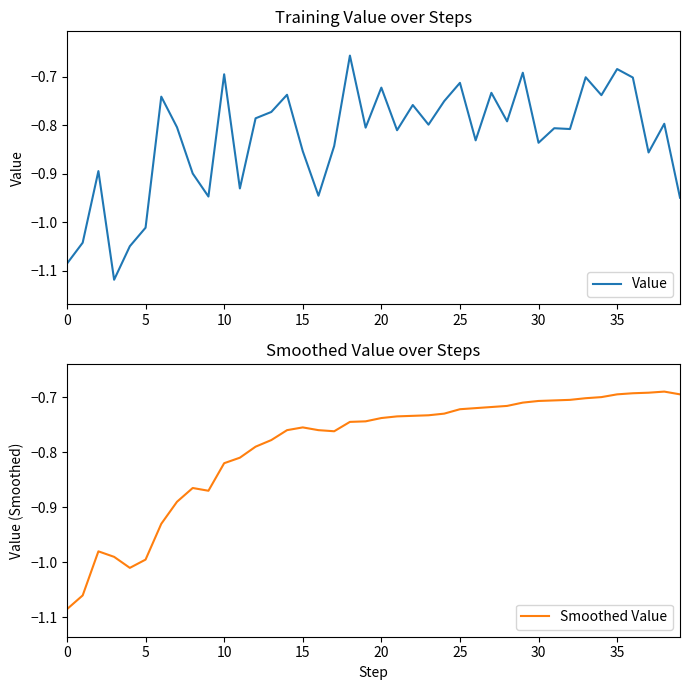

At which category is the sum across all series the highest?

35